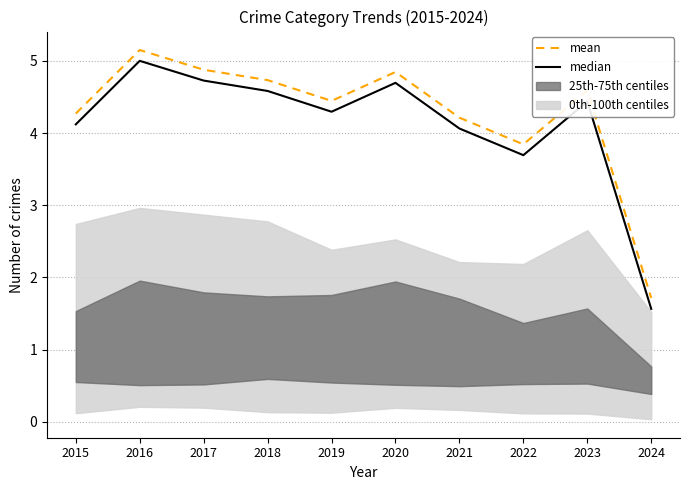

At which label does mean first exceed 4?

2015